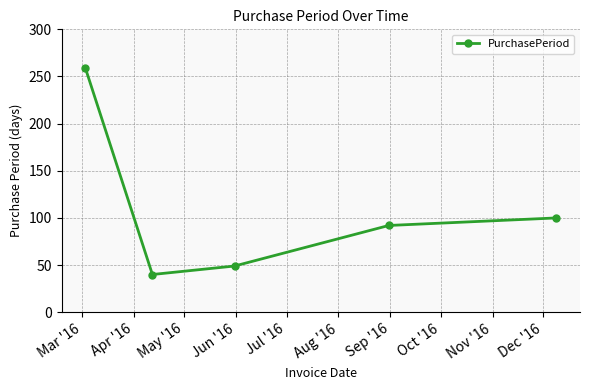

What is the difference between the maximum and minimum values?

219